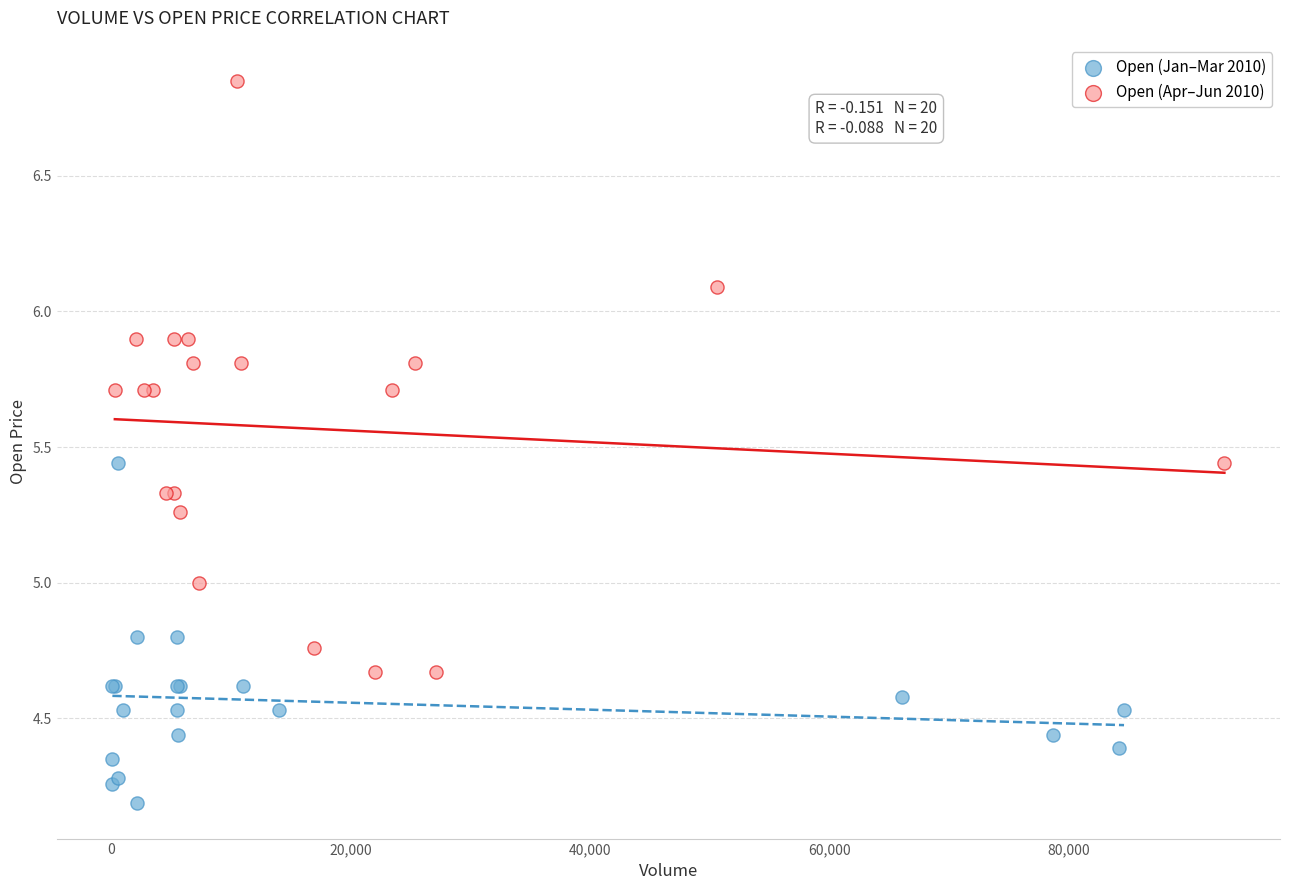

Which series contains the lowest Y value?

Open (Jan–Mar 2010)